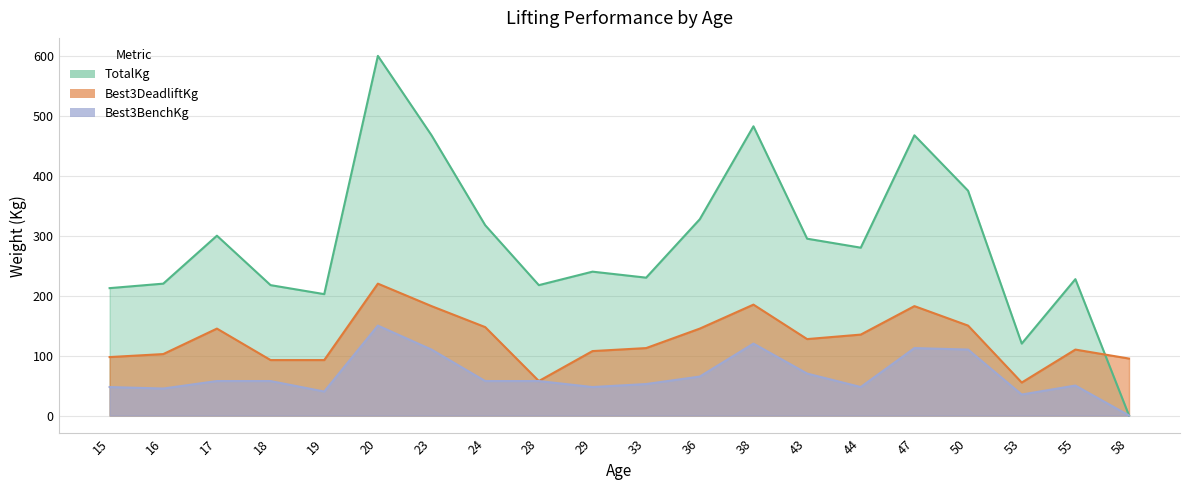

In TotalKg, how many points are higher than both neighbors (excluding endpoints)?

6